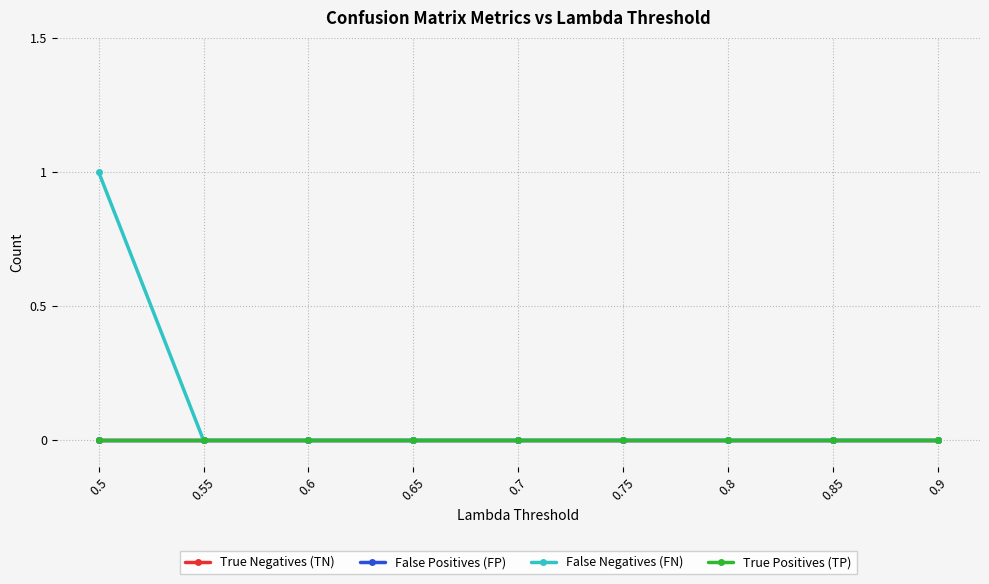

True or false: True Negatives (TN) and False Positives (FP) cross at least once.

False